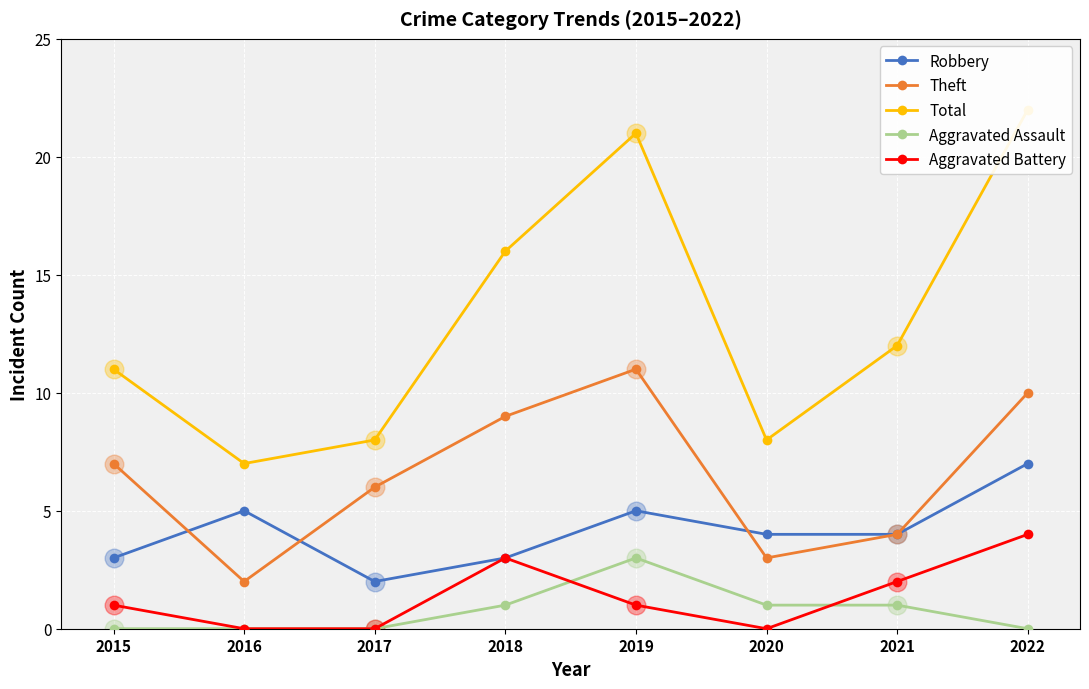

Is the value of Aggravated Assault at 2015 greater than the value of Aggravated Battery at 2021?

No